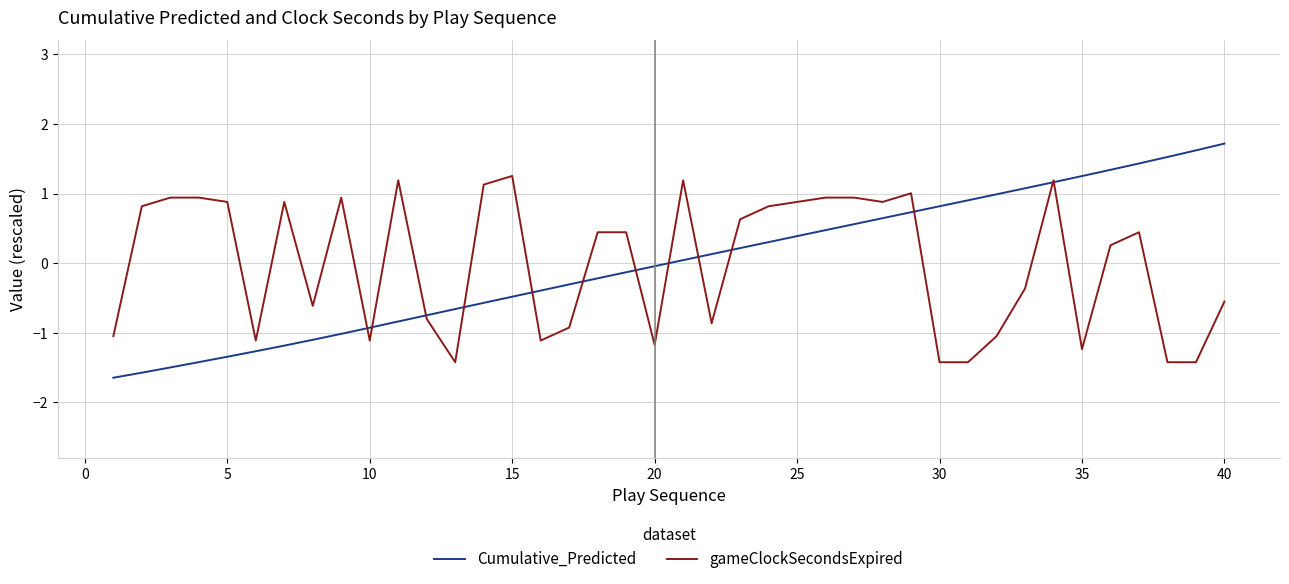

What is the highest value of the Cumulative_Predicted series?

1.7